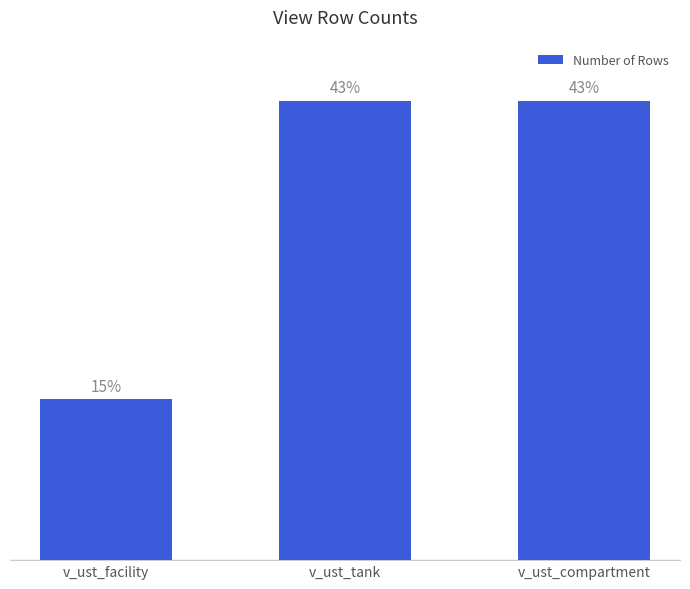

List the labels in order of value, smallest first.

v_ust_facility, v_ust_tank, v_ust_compartment